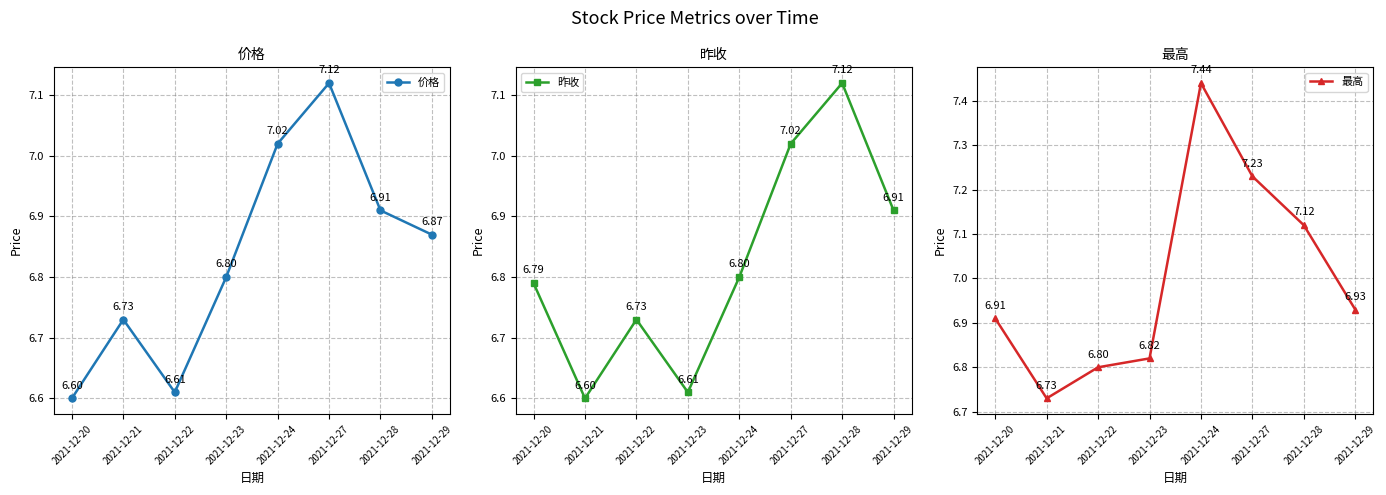

True or false: 昨收 has more than 1 points higher than both neighbors.

True